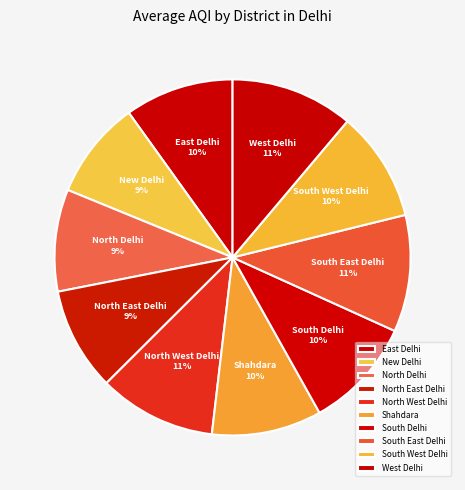

True or false: West Delhi accounts for 17% of the total.

False